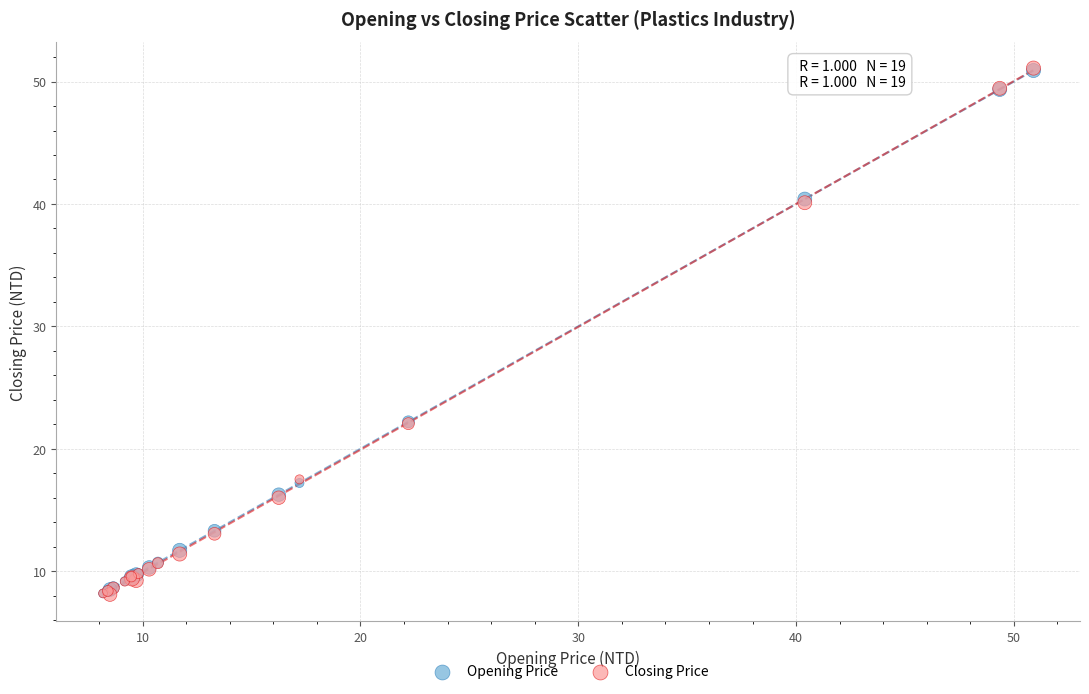

What are all the series names shown in the legend?

Opening Price, Closing Price